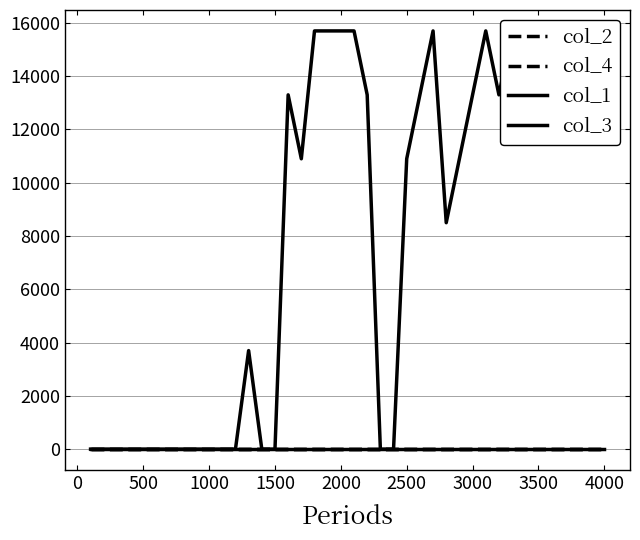

True or false: col_1 and col_4 cross at least once.

False